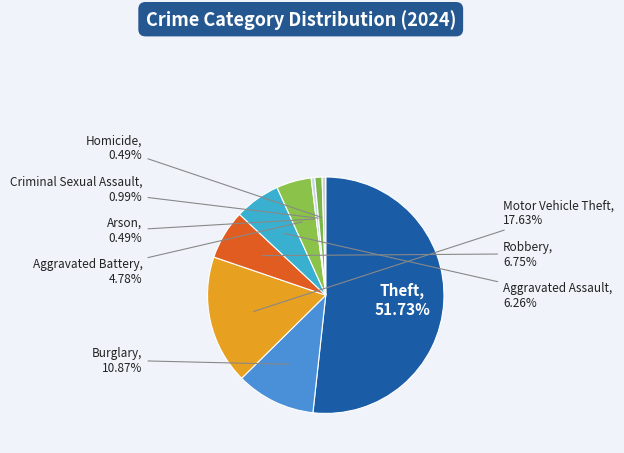

What is the smallest slice in the pie chart?

Arson